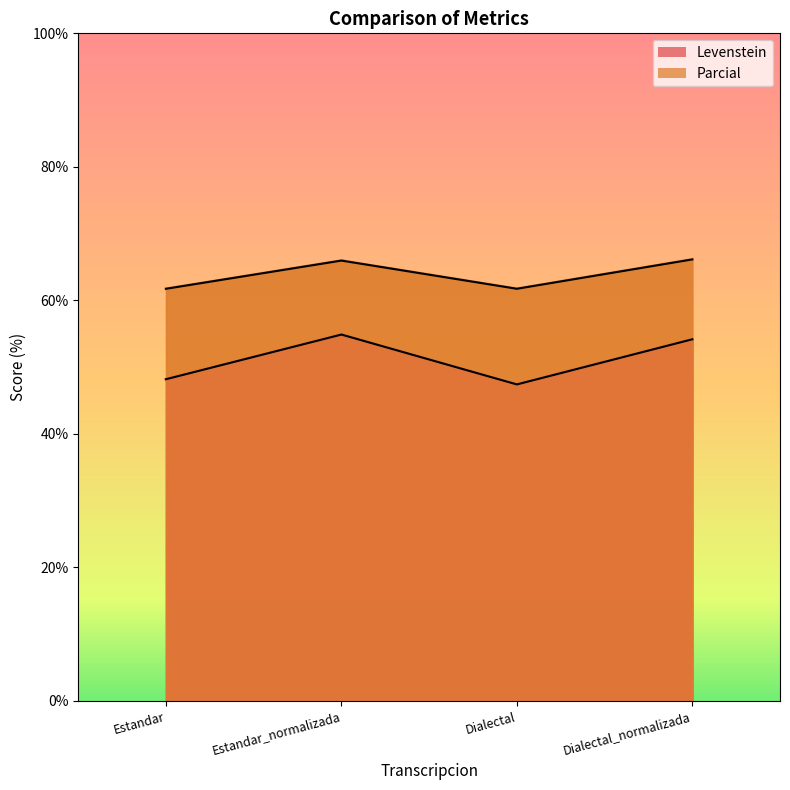

What is the highest value of the Parcial series?

66.1